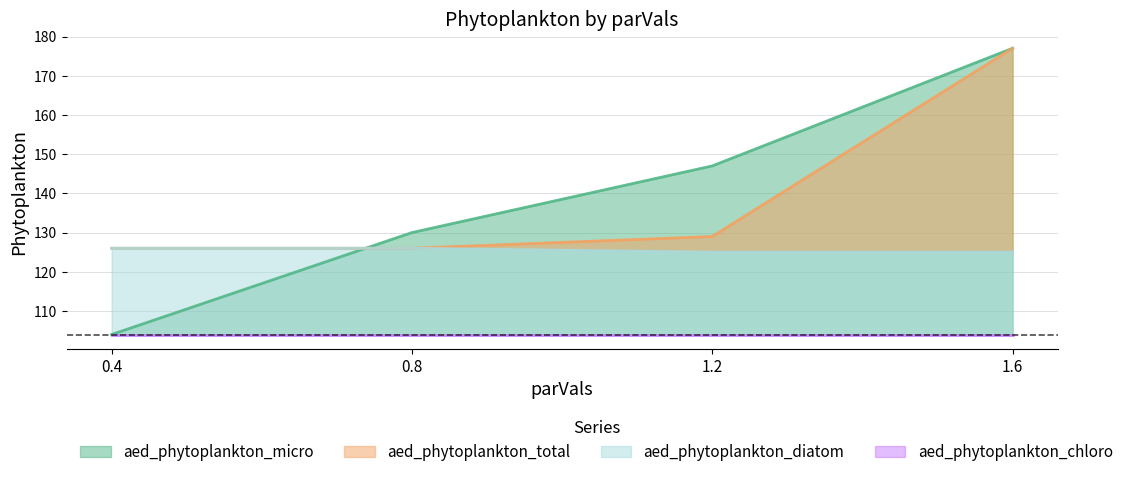

At which label does aed_phytoplankton_total reach its peak?

1.6